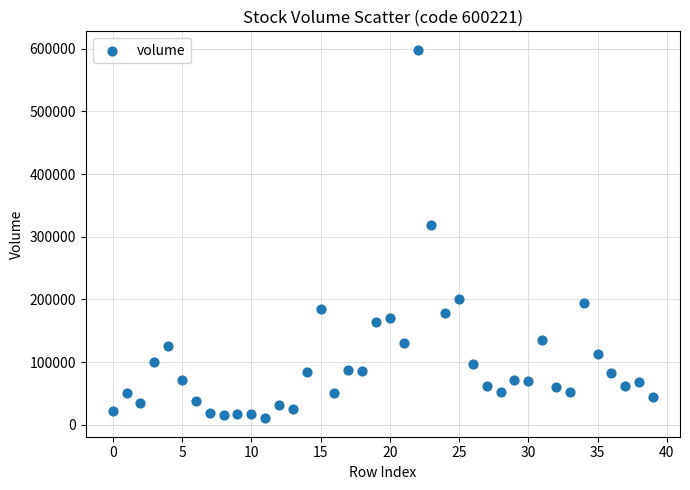

What Y value in the scatter plot is closest to 304394?

318441.7